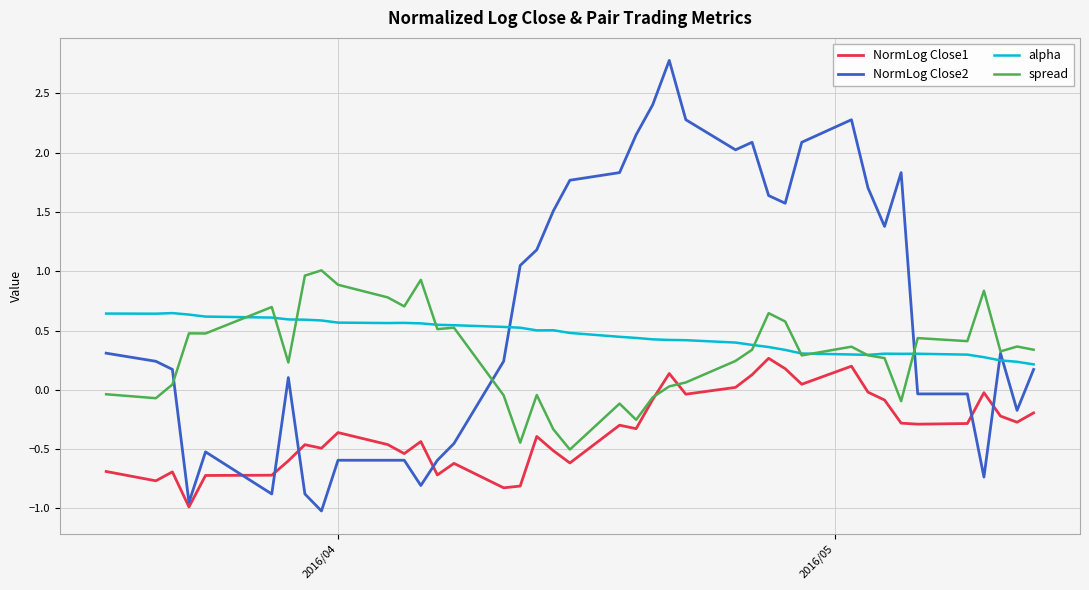

How many alpha values are between 0 and 1?

40